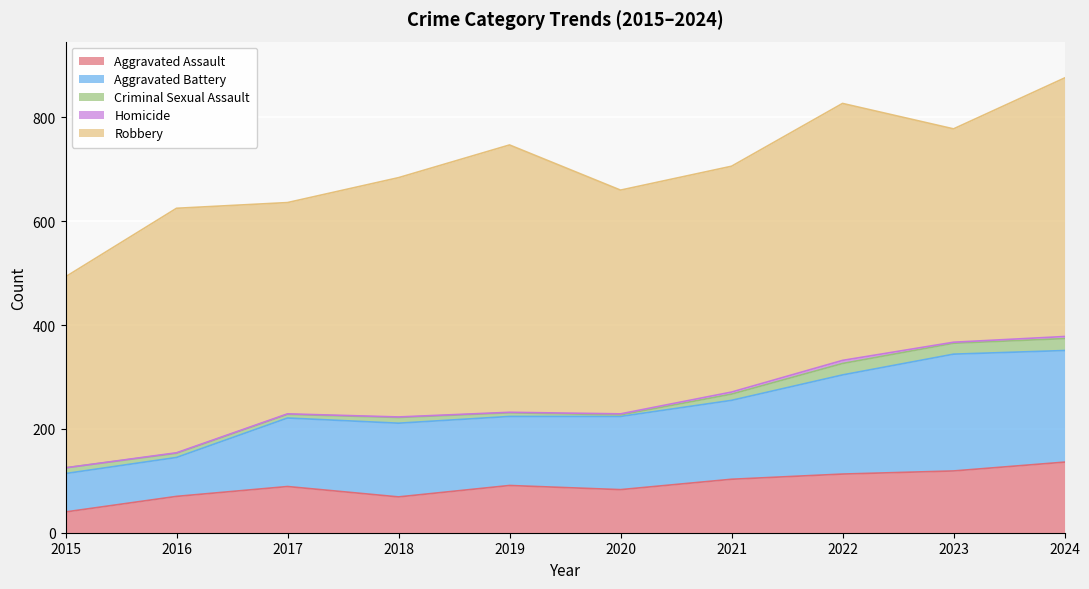

How many interior local peaks does the Aggravated Assault series have?

2